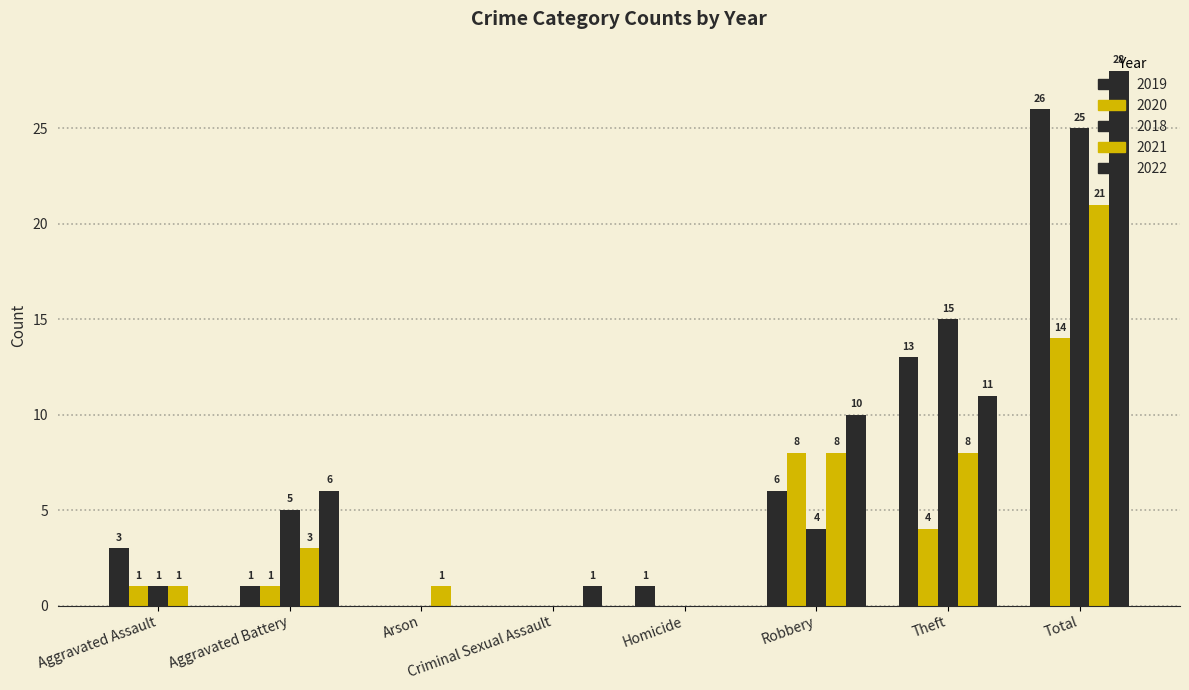

The 2021 series shows 8 at Theft. True or false?

True